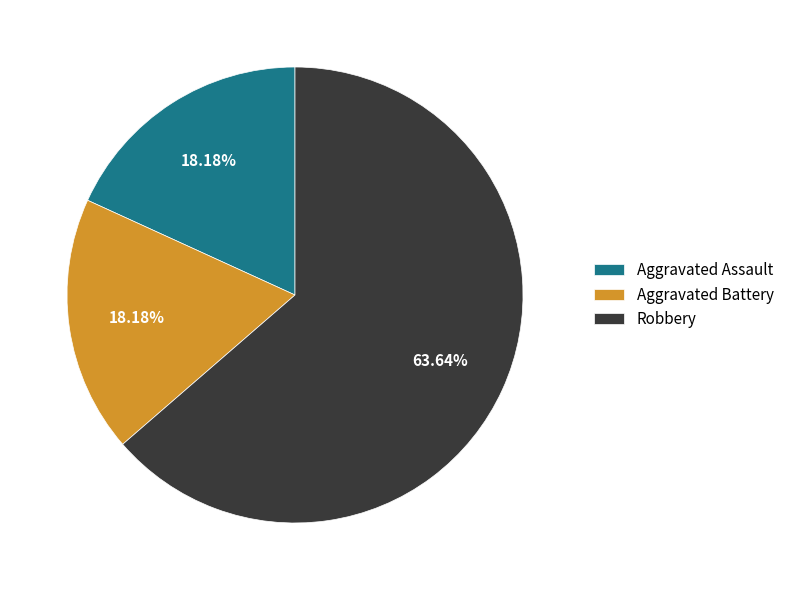

Which category accounts for the majority?

Robbery